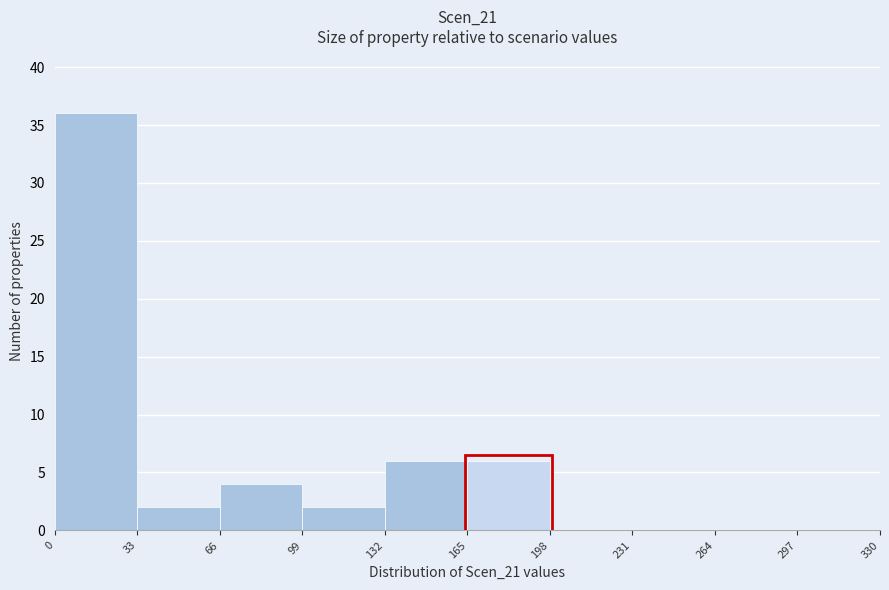

How tall is the bar that spans 33 to 66 on the x-axis? The values are not printed on the chart, so give them approximately, as read against the axis.

2